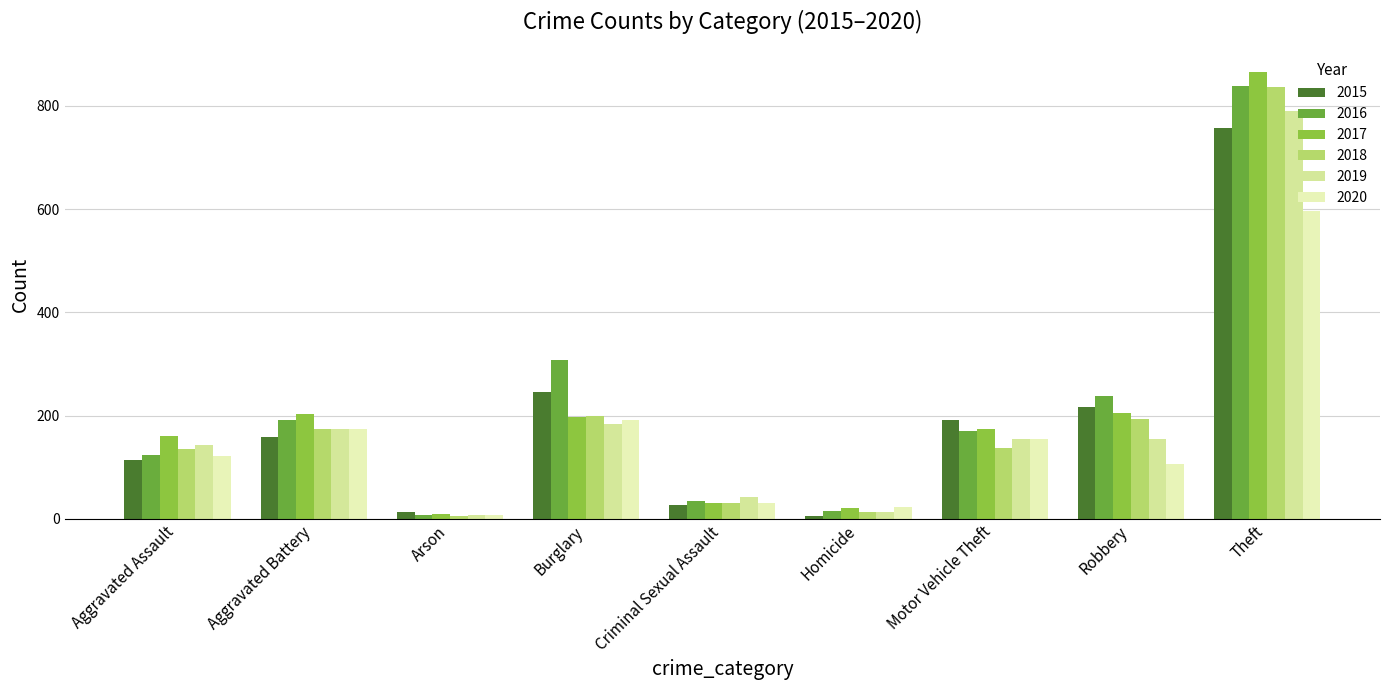

How many values in the 2017 series are below 174?

4